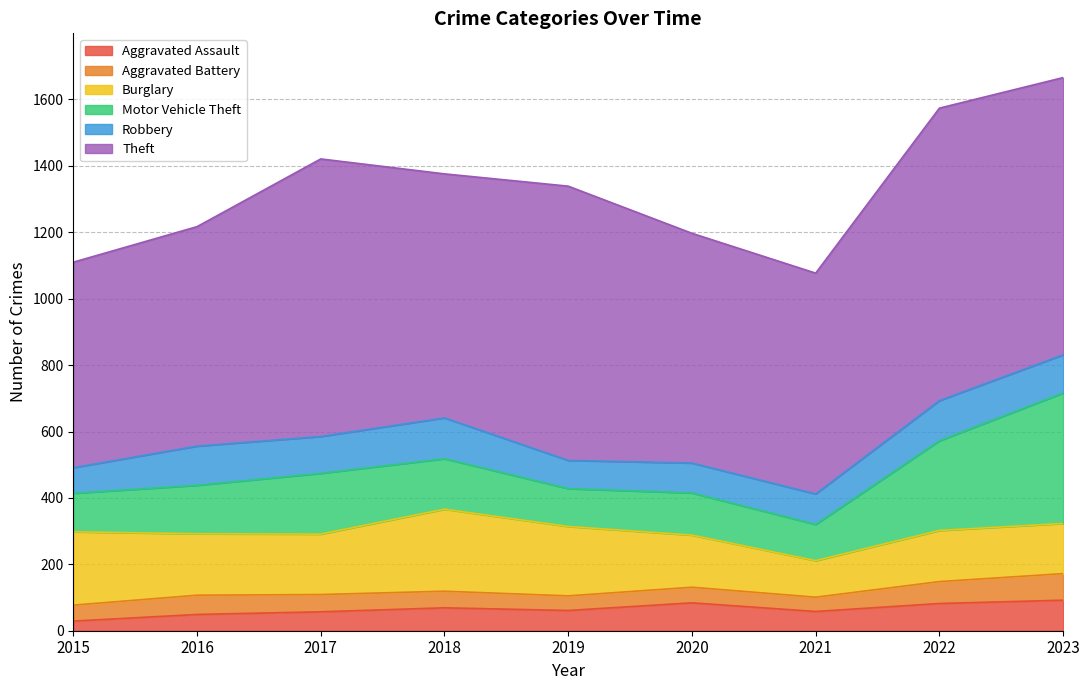

At how many categories does at least one series exceed 151?

9